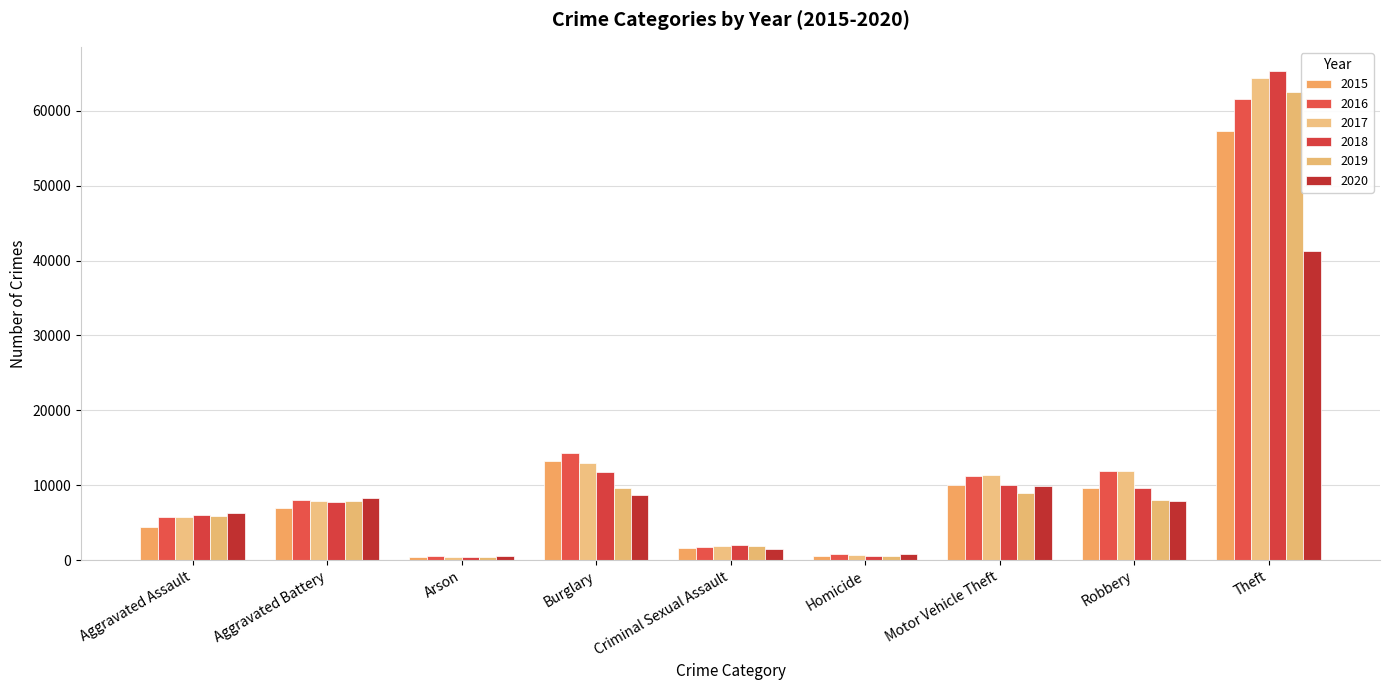

Read the 2016 value at Homicide, to the nearest 100.

800